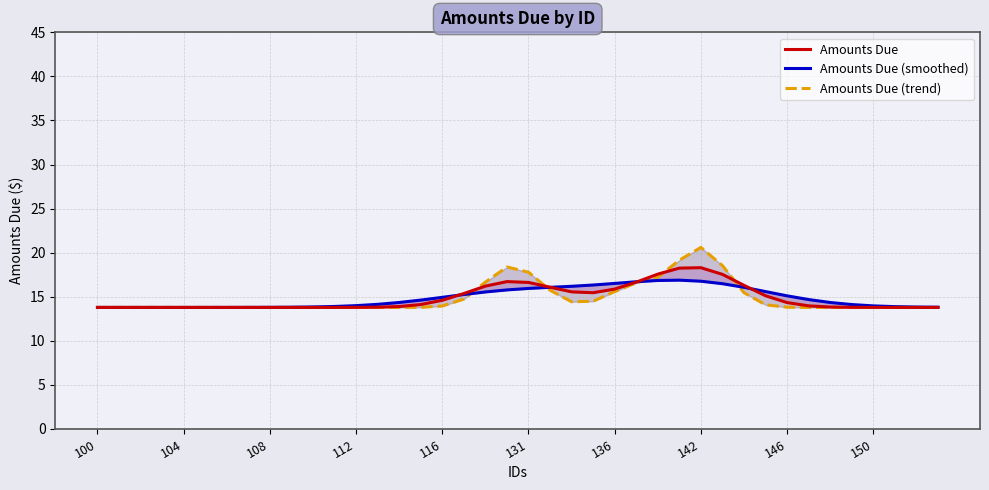

Between 146 and 150, which is larger?

146